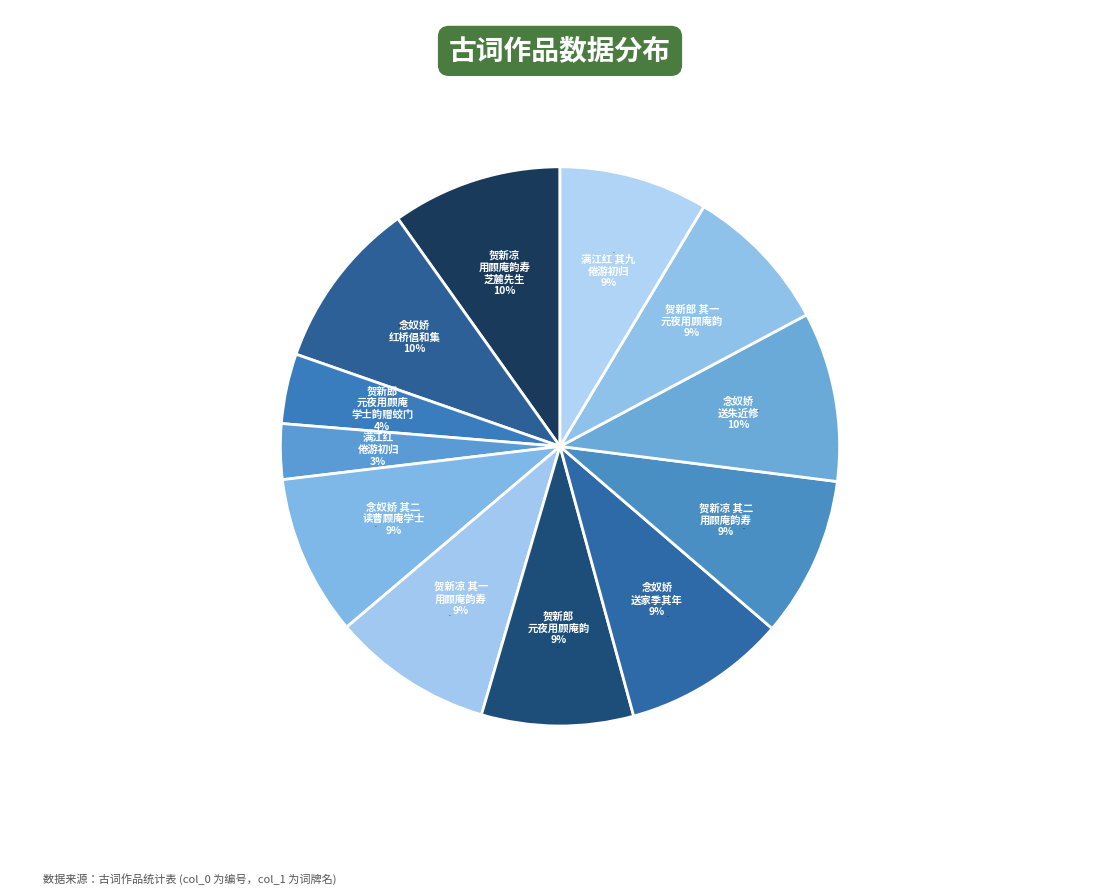

Rank the categories by value from highest to lowest.

贺新凉 用顾庵韵寿芝麓先生, 念奴娇  红桥倡和集成索李研斋序孙介夫记作词奉柬并呈冒巢民先生仍用顾庵韵, 念奴娇  送朱近修还海昌并怀丁飞涛之白下送既庭返吴门仍用顾庵韵, 念奴娇 送家季其年归阳羡，用顾庵柬西樵、其年长调先成韵, 贺新凉 其二 用顾庵韵寿芝麓先生, 贺新凉 其一 用顾庵韵寿芝麓先生, 念奴娇 其二 读曹顾庵学士五词奉柬，用顾庵韵, 贺新郎 元夜用顾庵学士韵赠蛟门, 满江红 其九 倦游初归顾庵绎堂处实既庭枉集草堂用顾庵原韵, 贺新郎 其一 元夜用顾庵学士韵赠蛟门, 贺新郎·元夜用顾庵学士韵赠蛟门, 满江红·倦游初归顾庵绎堂处实既庭枉集草堂用顾庵原韵